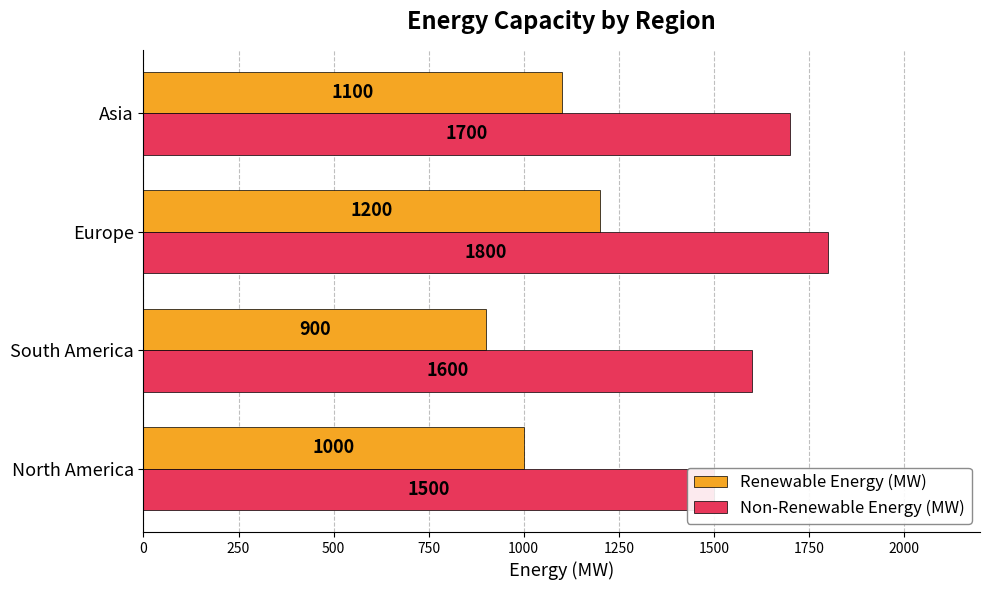

Rank the series by their maximum value, from lowest to highest.

Renewable Energy (MW), Non-Renewable Energy (MW)